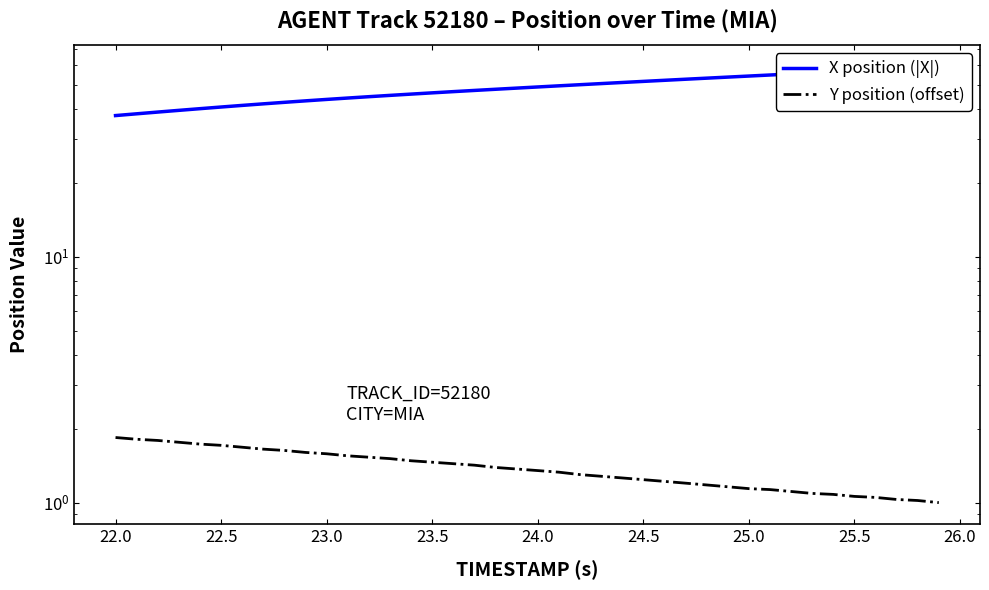

What is the lowest value of the Y position (offset) series?

1.0